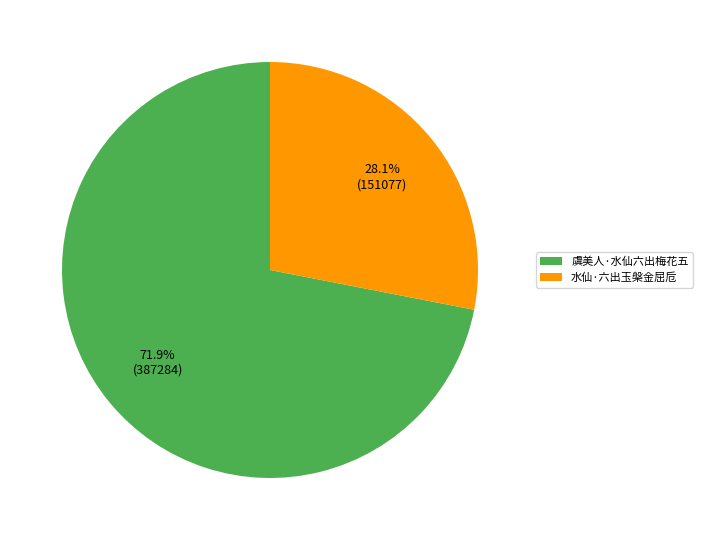

Which slice represents more than half of the pie?

虞美人·水仙六出梅花五